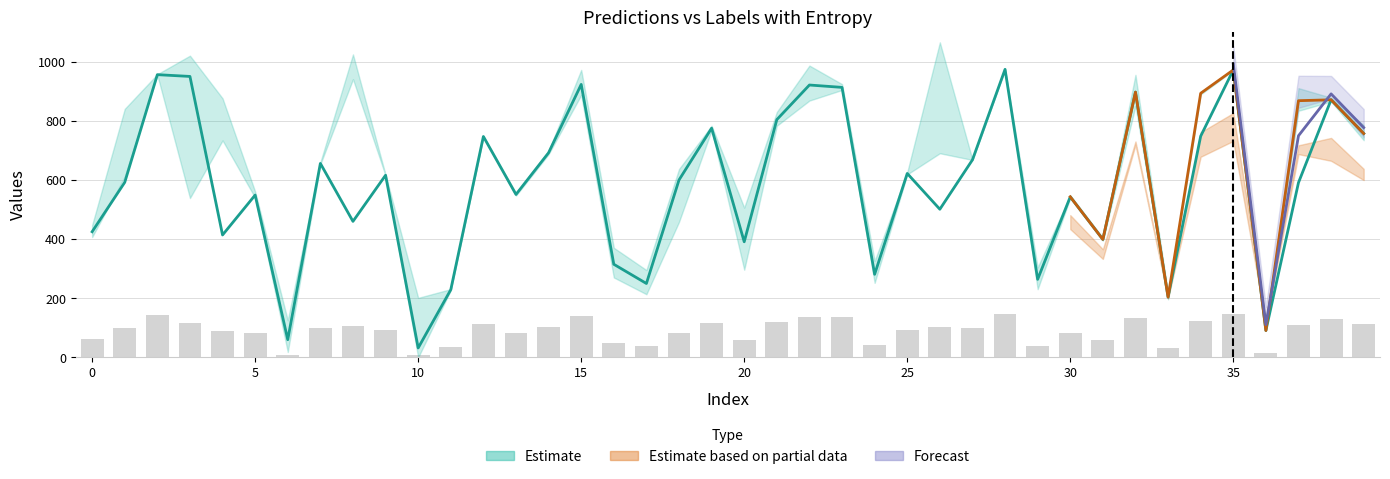

Is it true that labels equals 352.2 at 32?

False